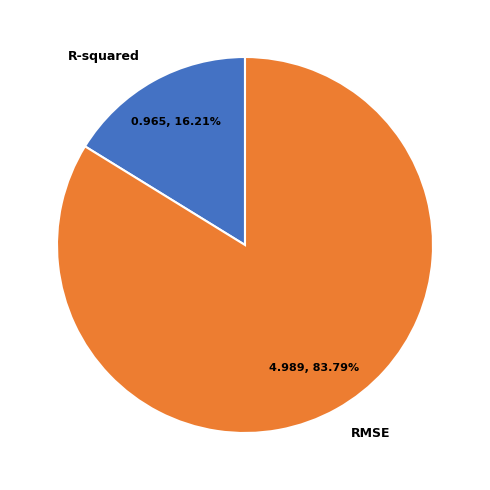

To the nearest percent, what portion does RMSE represent?

84%